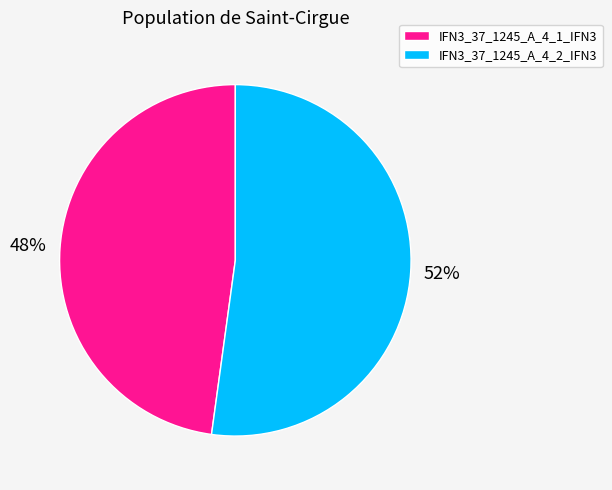

The IFN3_37_1245_A_4_2_IFN3 slice represents 62% of the pie. True or false?

False